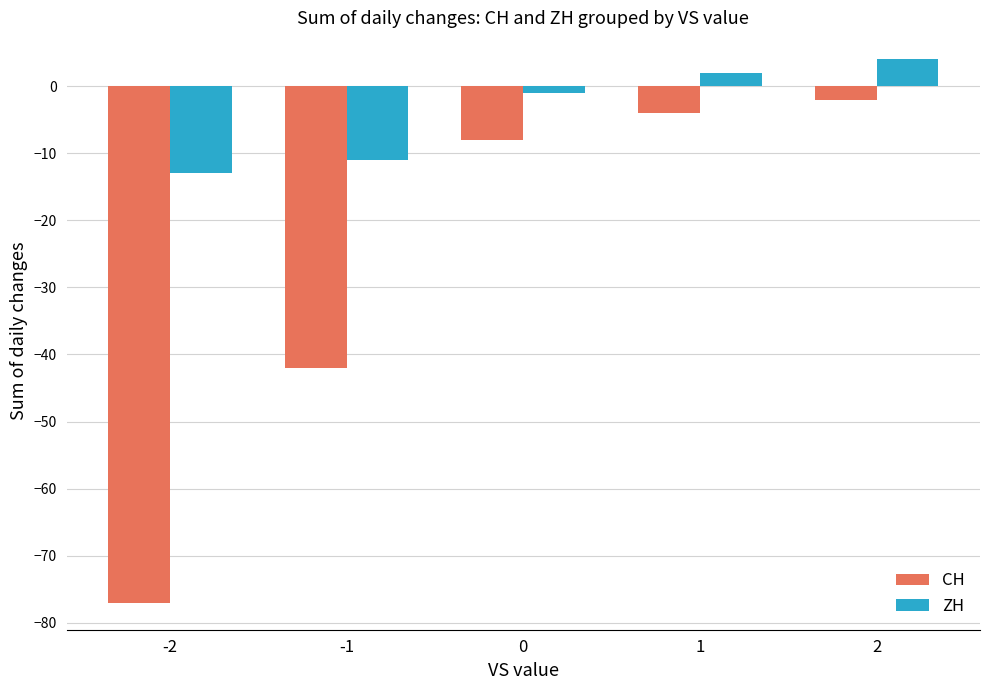

How many series are shown in this chart?

2